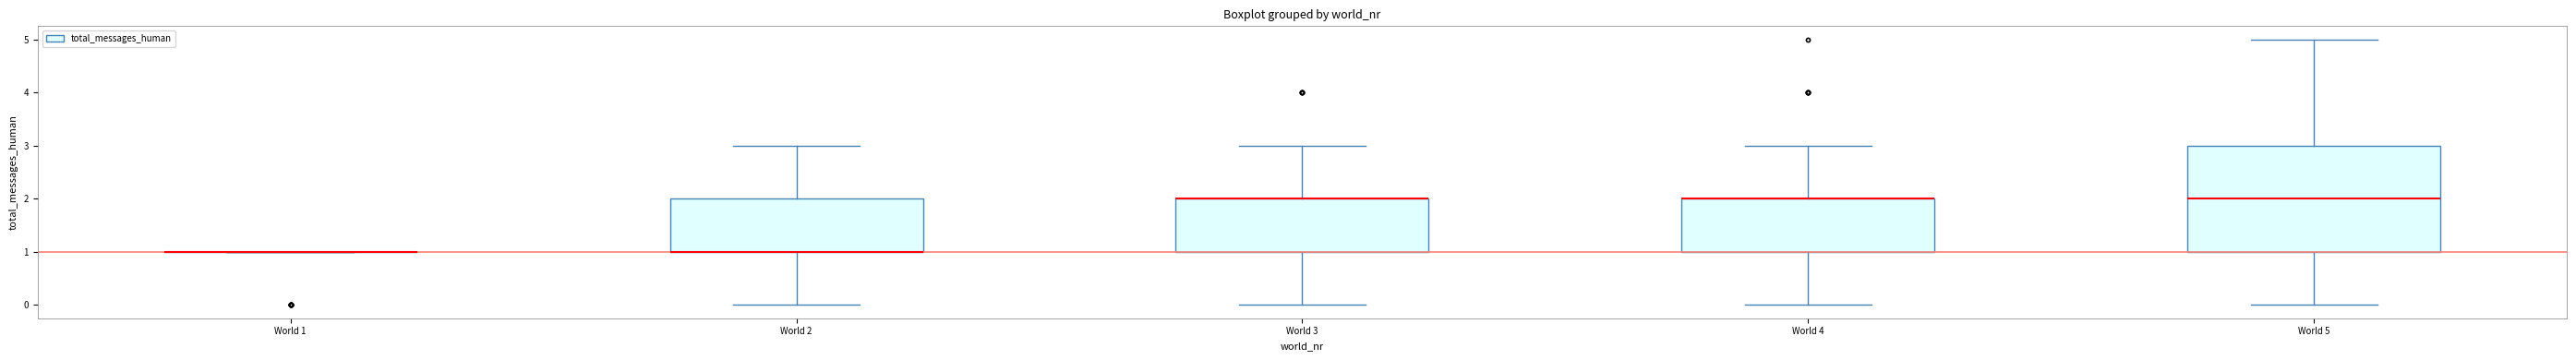

Reading left to right, transcribe this box plot: for each box, give where its median line is, the range the box spans, and where its two whiskers end, as read against the y-axis. The values are not printed on the chart, so give them approximately, as read against the axis.

World 1: box collapsed to a line at 1, whiskers 1 to 1
World 2: median 1 (drawn on the box's lower edge), box 1 to 2, whiskers 0 to 3
World 3: median 2 (drawn on the box's upper edge), box 1 to 2, whiskers 0 to 3
World 4: median 2 (drawn on the box's upper edge), box 1 to 2, whiskers 0 to 3
World 5: median 2, box 1 to 3, whiskers 0 to 5